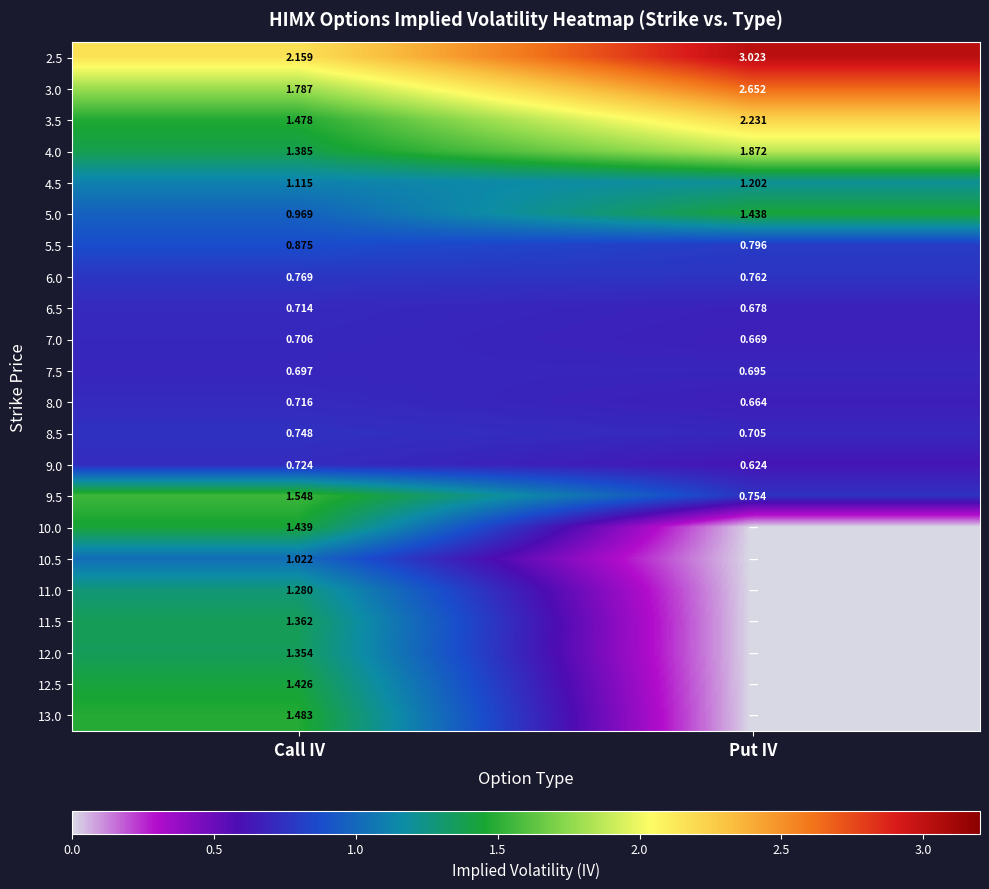

Where is 6.5 nearest to the value 0?

Put IV